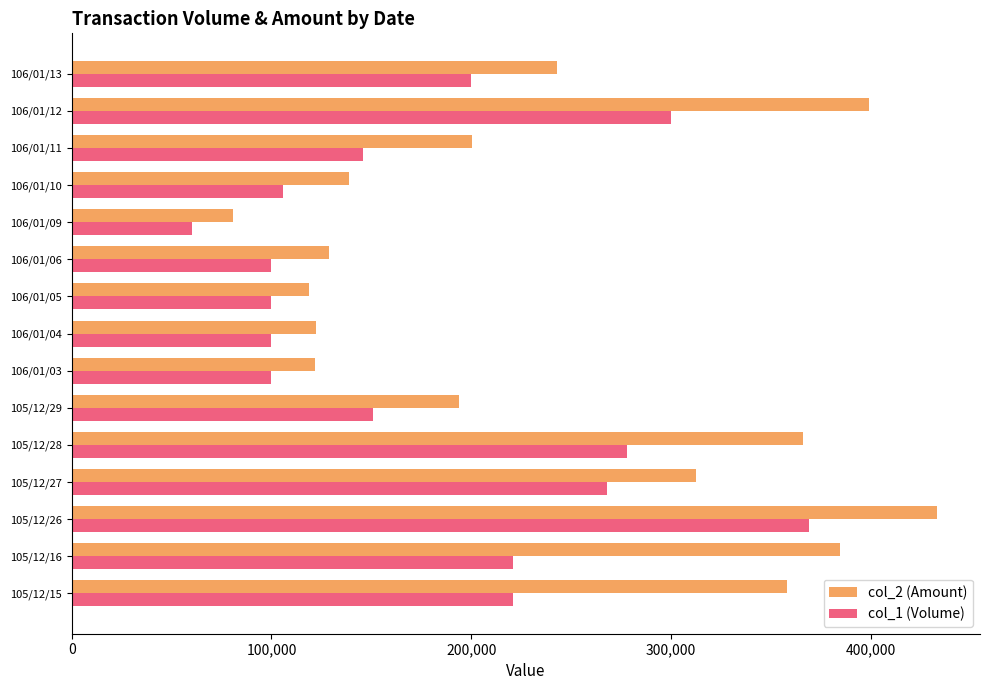

At how many categories does at least one series exceed 136283?

10